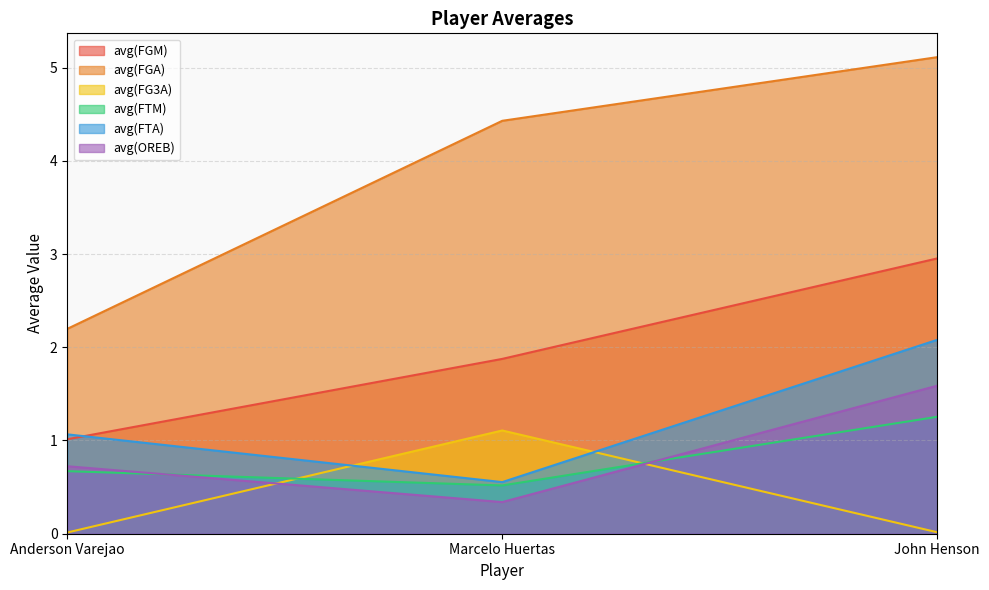

Read the avg(OREB) value at Marcelo Huertas.

0.3